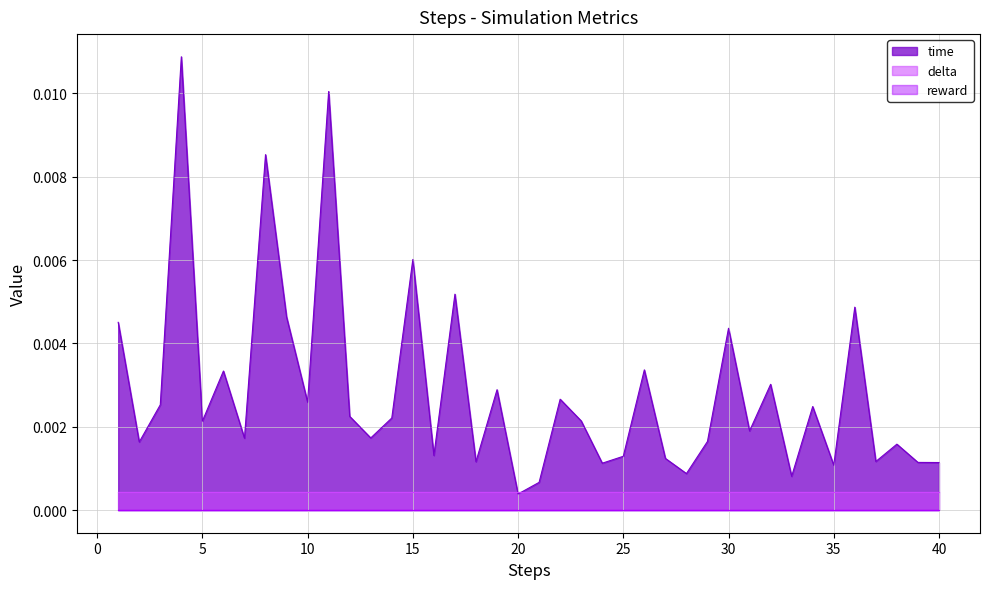

How many data points does each series have?

40